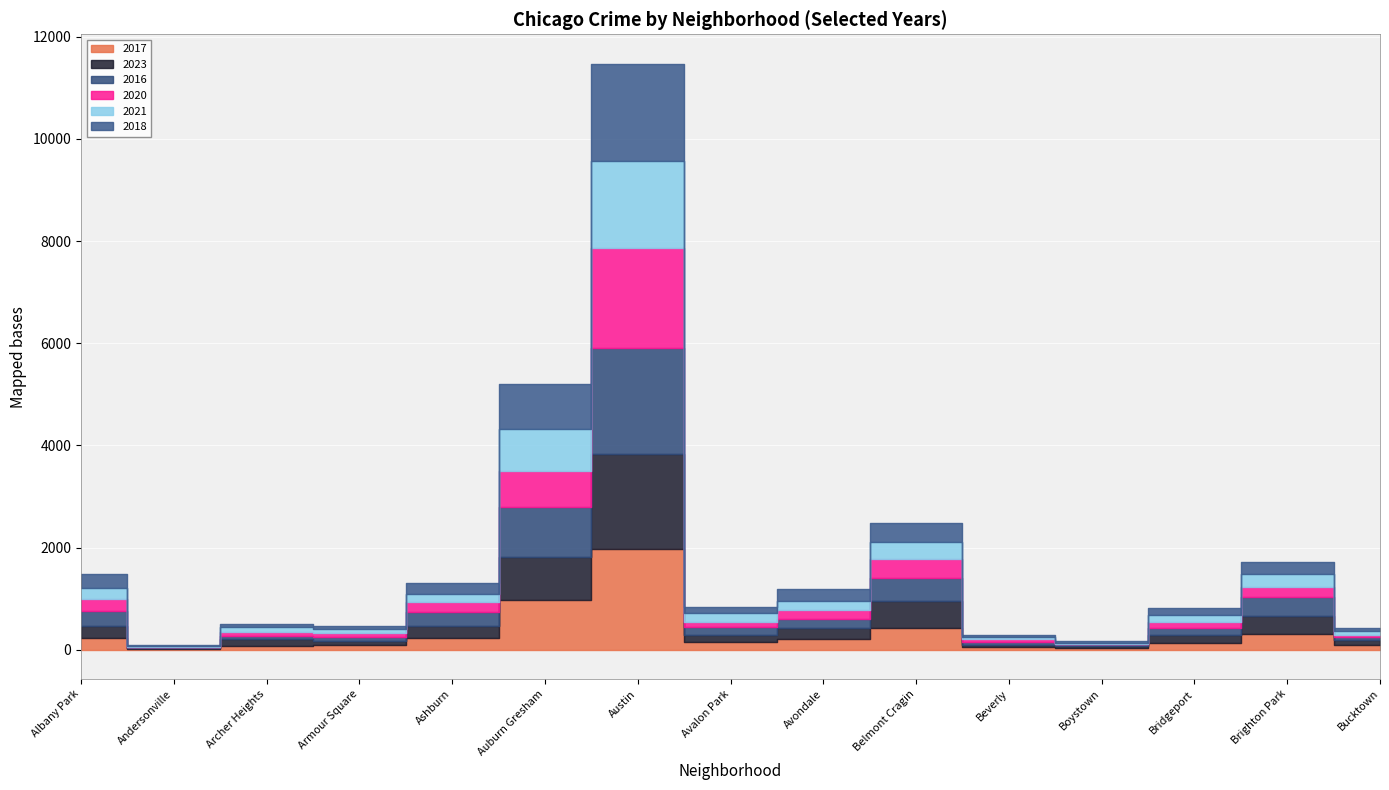

What is the difference between the maximum and minimum values in the 2020 series?

1951